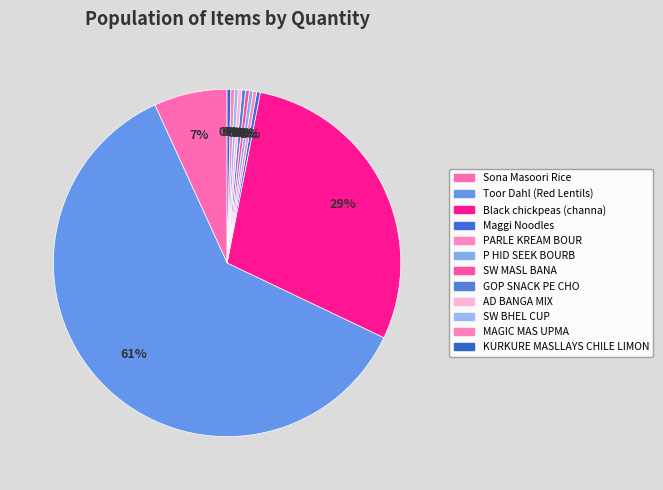

True or false: KURKURE MASLLAYS CHILE LIMON accounts for 0% of the total.

True